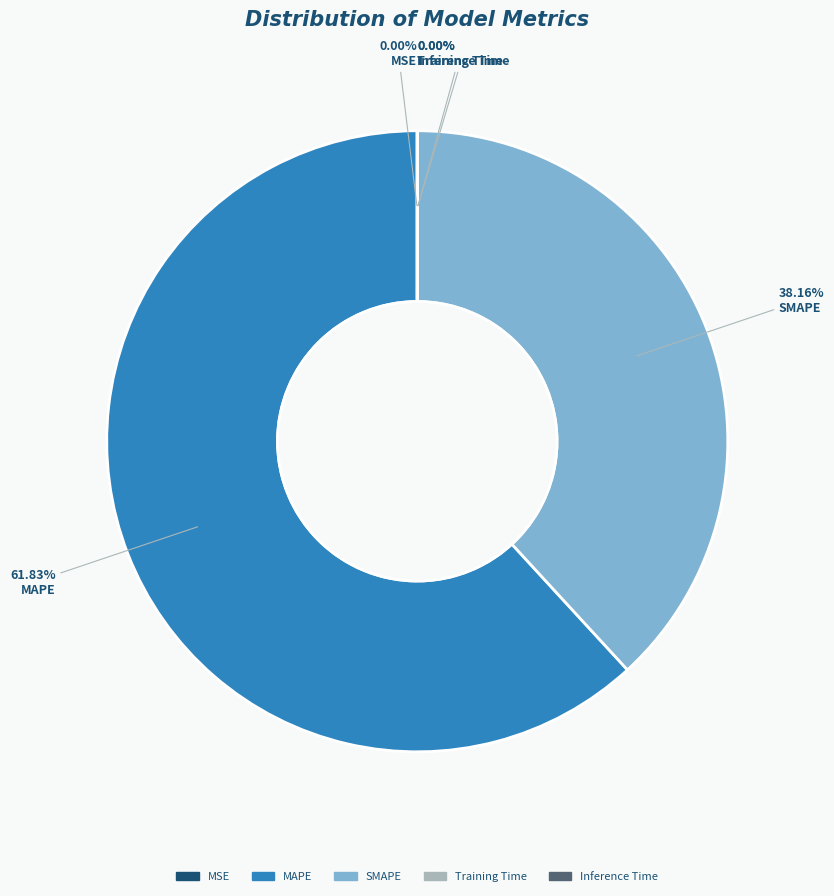

What is the largest slice in the pie chart?

MAPE